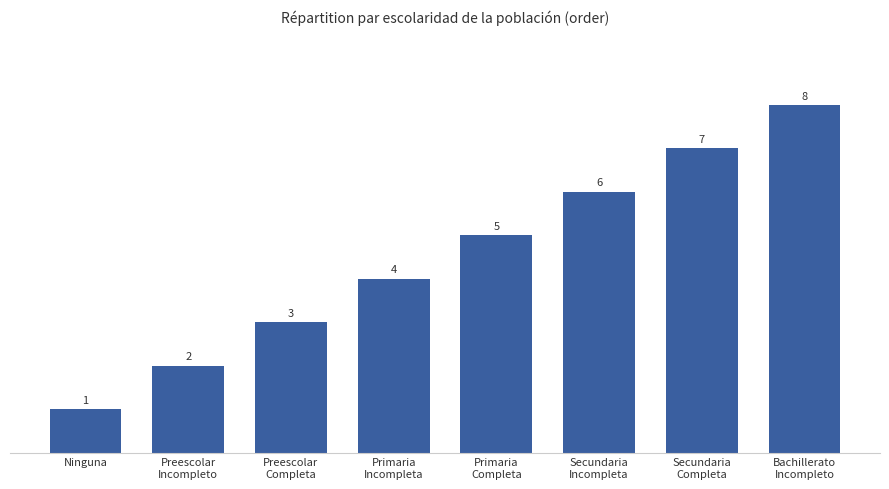

Which has a higher value, Primaria
Incompleta or Primaria
Completa?

Primaria
Completa